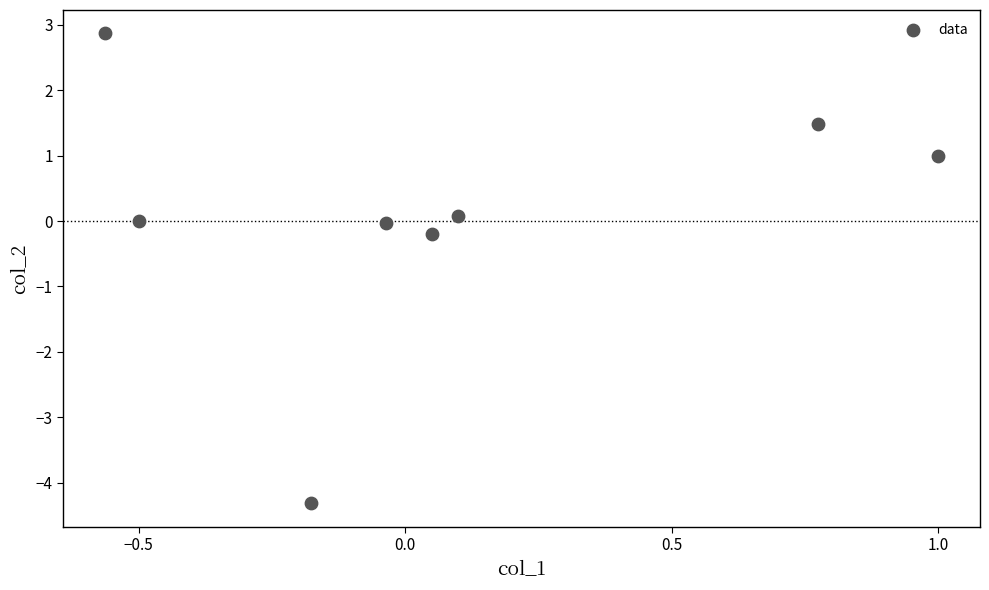

What is the range of X values (max minus min)?

1.6